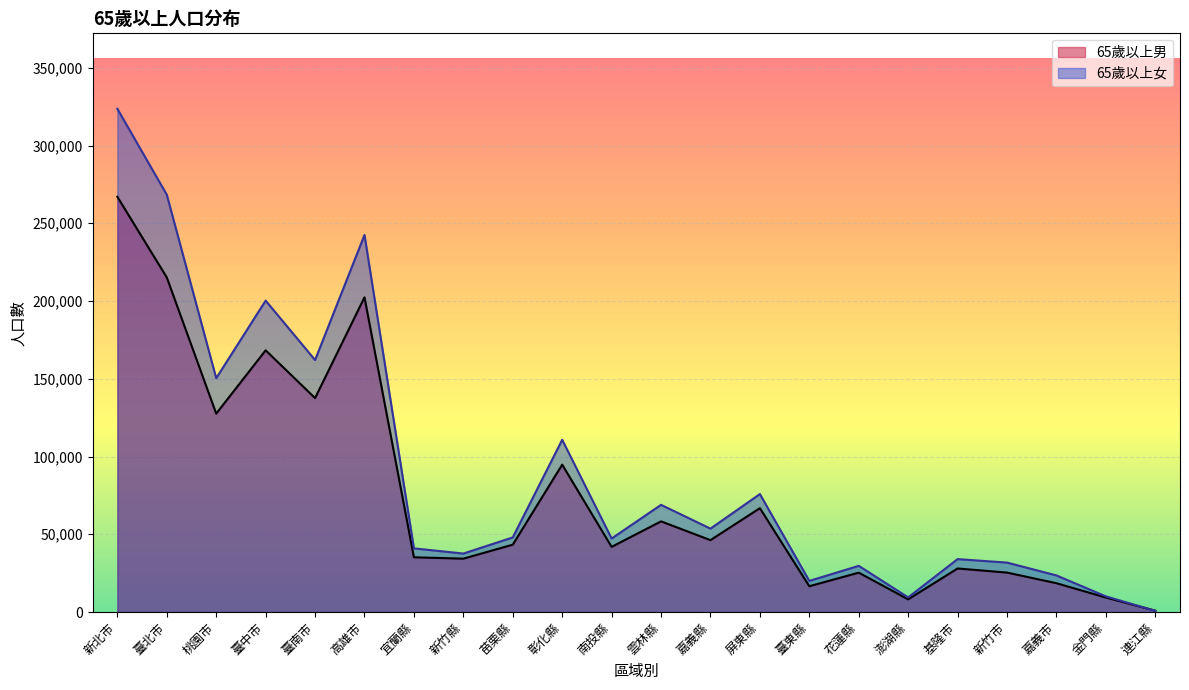

Does the chart display data point markers on the line(s)?

No